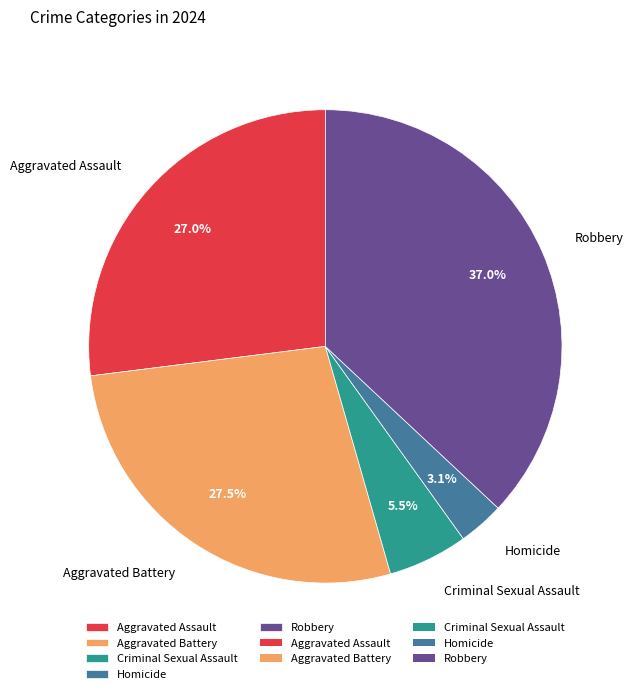

Combined, do Aggravated Battery and Aggravated Assault account for over 50%?

Yes